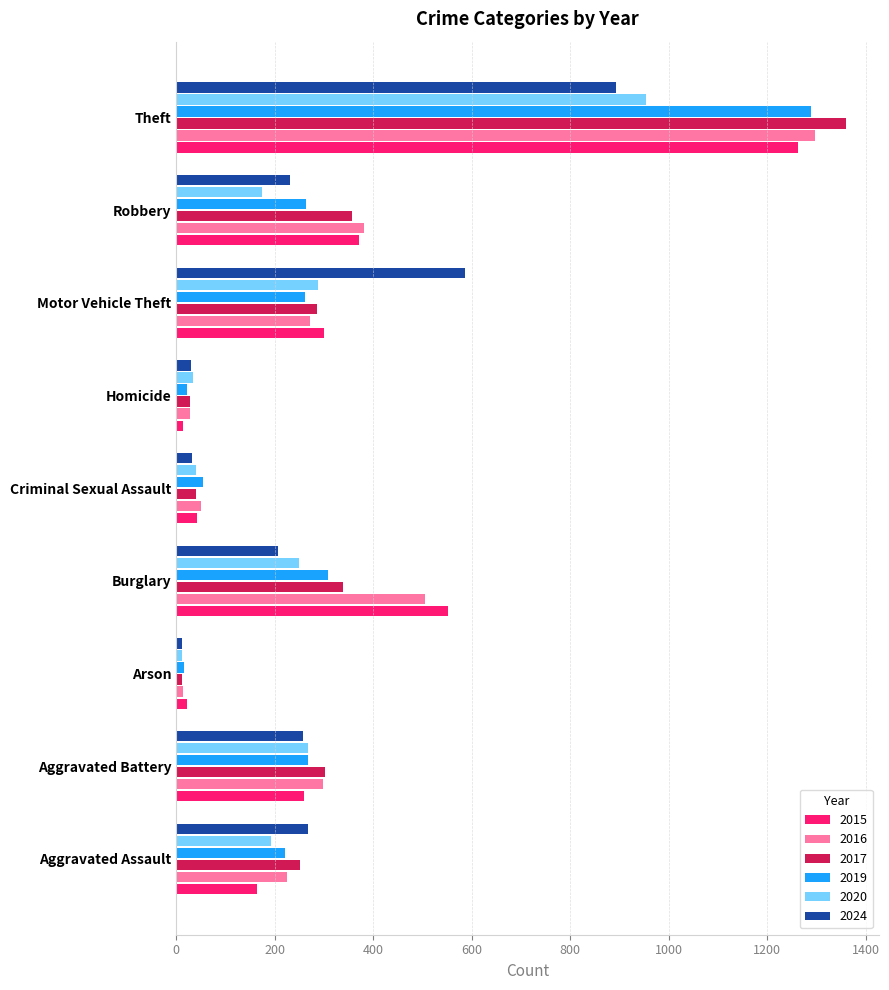

Is the value of 2016 at Theft greater than the value of 2017 at Robbery?

Yes